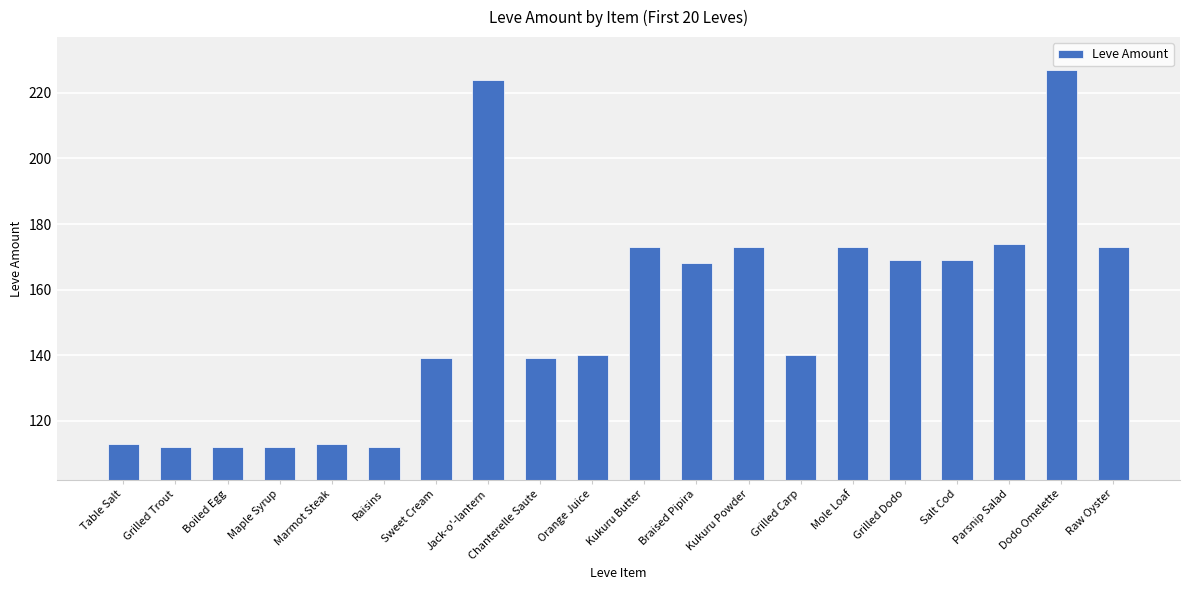

What is the change in value from Raisins to Raw Oyster?

+61